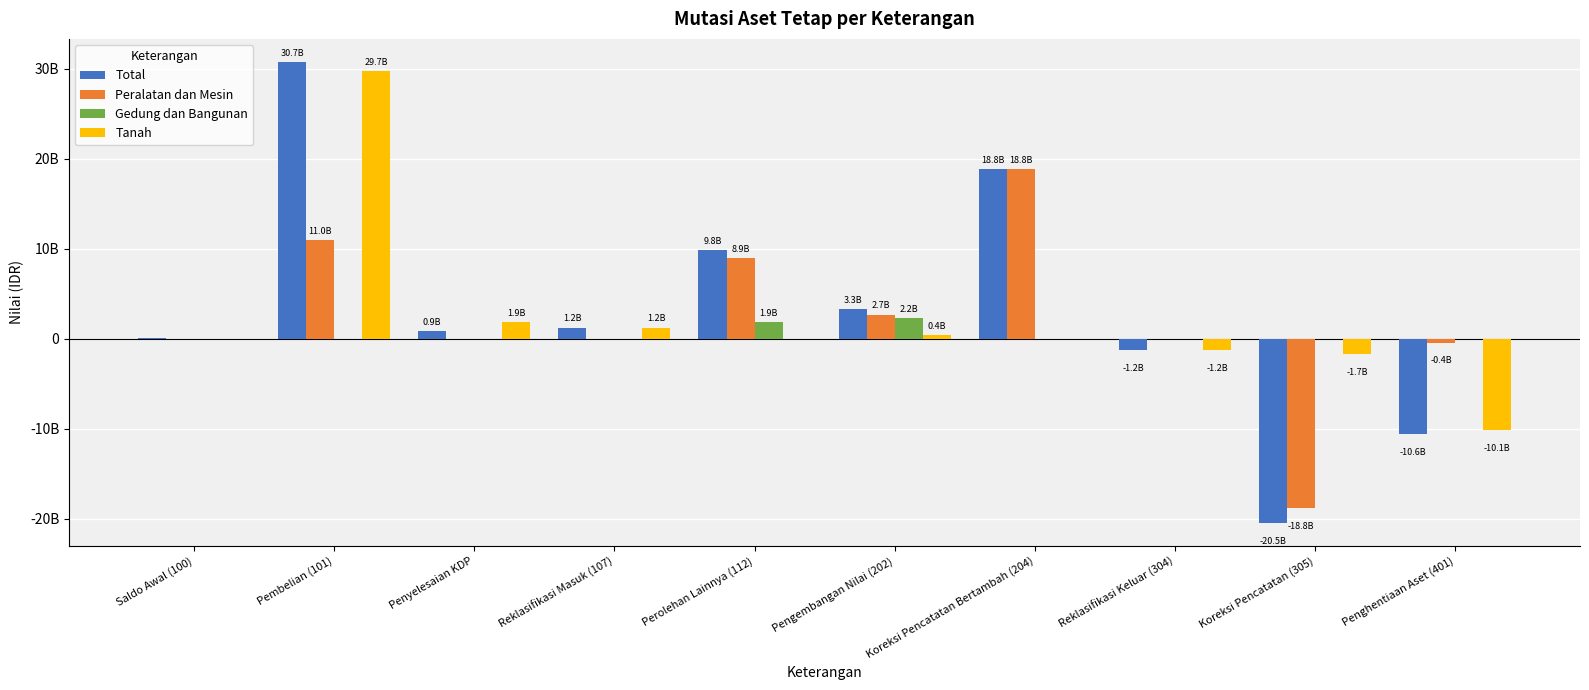

Reading right to left, list all the values displayed in this chart.

Total: Penghentiaan Aset (401)=-10613308533	Koreksi Pencatatan (305)=-20469990608	Reklasifikasi Keluar (304)=-1234296000	Koreksi Pencatatan Bertambah (204)=18801093040	Pengembangan Nilai (202)=3275522384	Perolehan Lainnya (112)=9816373250	Reklasifikasi Masuk (107)=1234296000	Penyelesaian KDP=851349000	Pembelian (101)=30749632845	Saldo Awal (100)=92100000
Peralatan dan Mesin: Penghentiaan Aset (401)=-431062000	Koreksi Pencatatan (305)=-18799890608	Reklasifikasi Keluar (304)=0	Koreksi Pencatatan Bertambah (204)=18798793040	Pengembangan Nilai (202)=2668351127	Perolehan Lainnya (112)=8930814250	Reklasifikasi Masuk (107)=0	Penyelesaian KDP=0	Pembelian (101)=10996068652	Saldo Awal (100)=0
Gedung dan Bangunan: Penghentiaan Aset (401)=-31083000	Koreksi Pencatatan (305)=0	Reklasifikasi Keluar (304)=0	Koreksi Pencatatan Bertambah (204)=0	Pengembangan Nilai (202)=2241381800	Perolehan Lainnya (112)=1885159000	Reklasifikasi Masuk (107)=0	Penyelesaian KDP=0	Pembelian (101)=0	Saldo Awal (100)=0
Tanah: Penghentiaan Aset (401)=-10142137298	Koreksi Pencatatan (305)=-1669700000	Reklasifikasi Keluar (304)=-1234296000	Koreksi Pencatatan Bertambah (204)=2300000	Pengembangan Nilai (202)=365789457	Perolehan Lainnya (112)=0	Reklasifikasi Masuk (107)=1234296000	Penyelesaian KDP=1851349000	Pembelian (101)=29702364193	Saldo Awal (100)=0